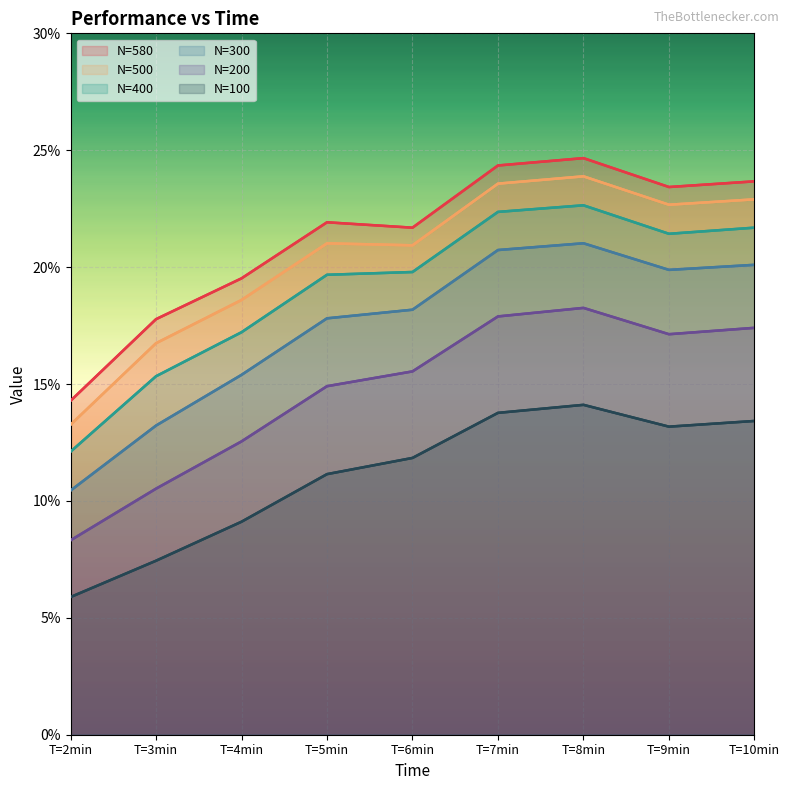

Rank the series by their maximum value, from highest to lowest.

N=580, N=500, N=400, N=300, N=200, N=100